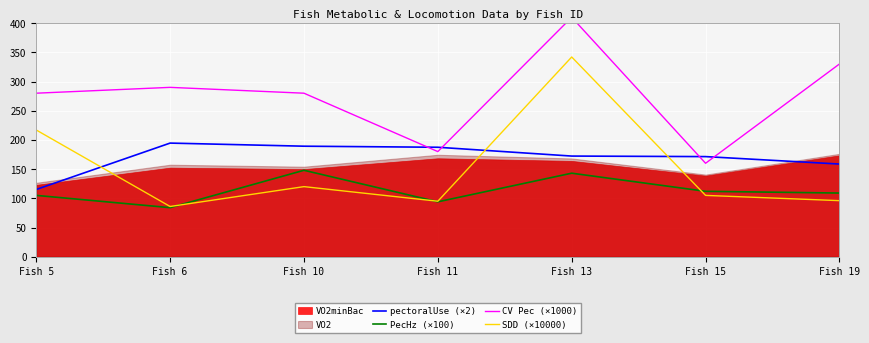

Is it true that pectoralUse (×2) equals 260.5 at Fish 19?

False